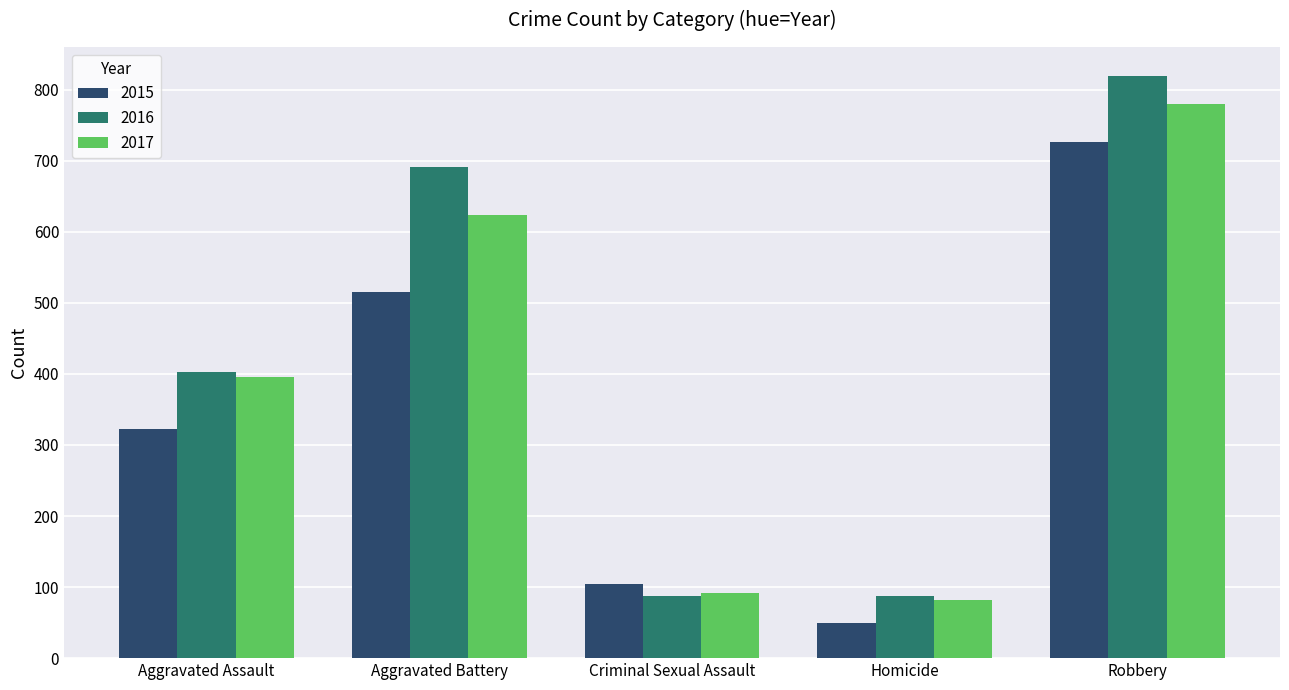

True or false: 2015 has a value of 50 at Homicide.

True